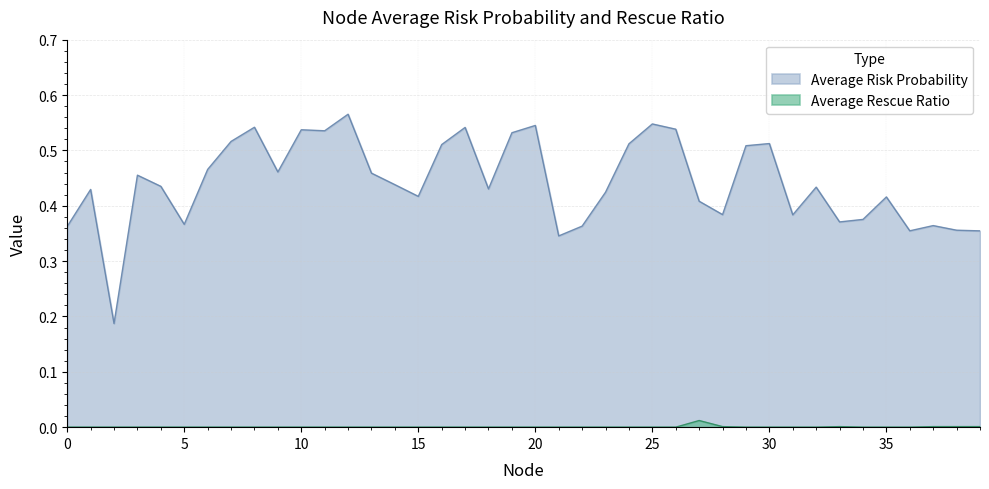

True or false: Average Risk Probability and Average Rescue Ratio intersect in this chart.

False